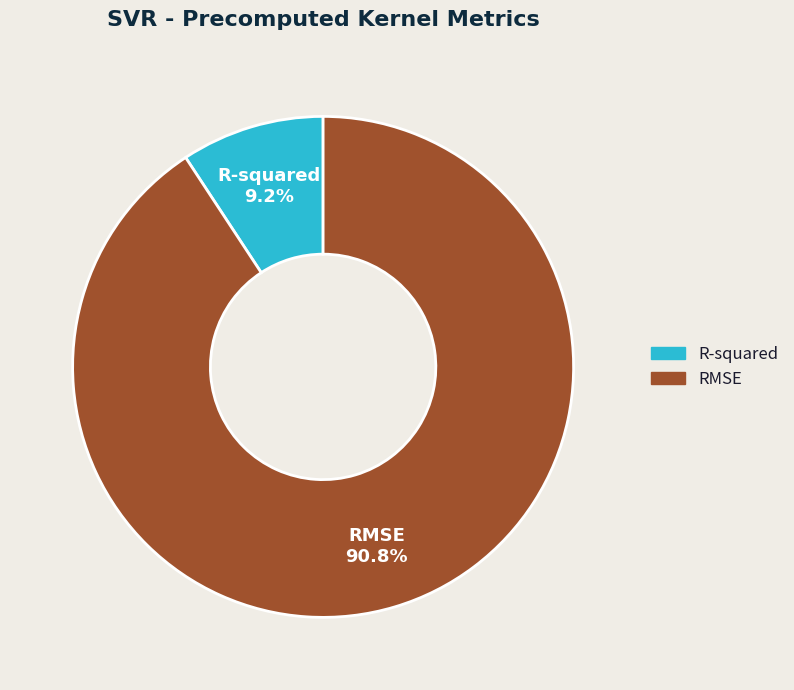

What is the smallest slice in the pie chart?

R-squared